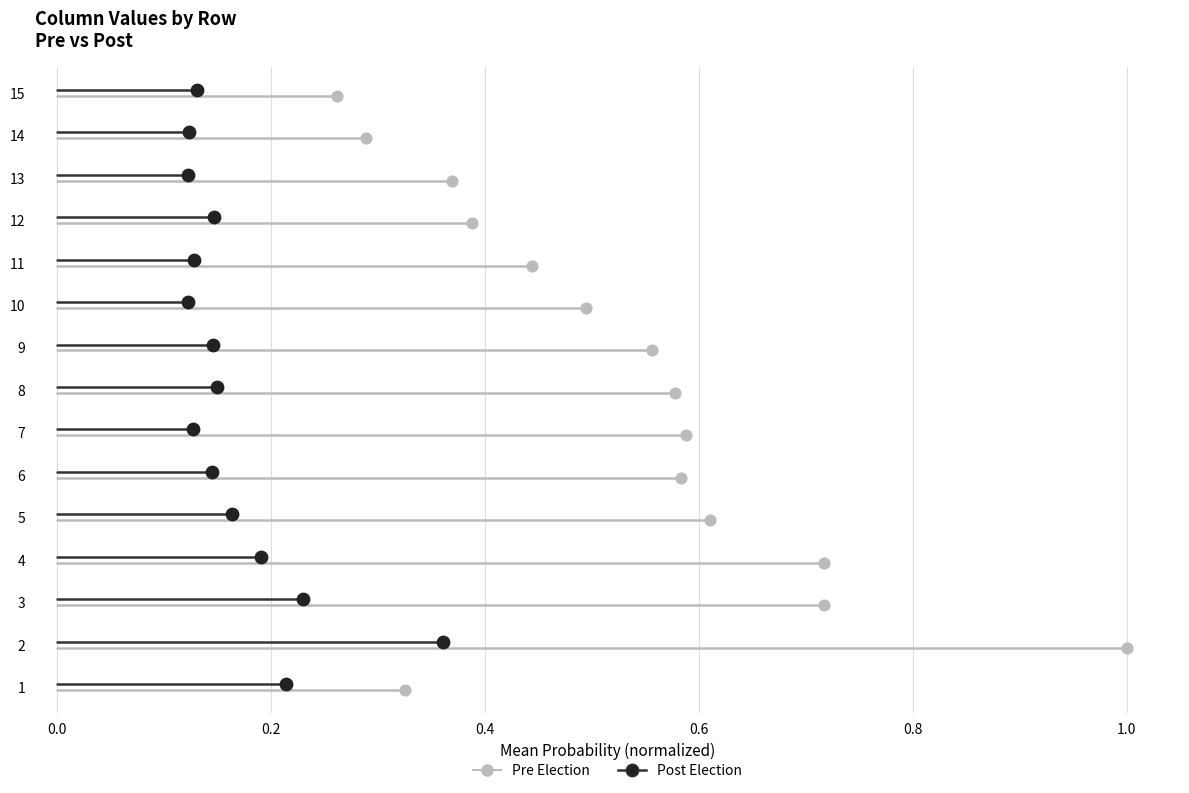

Which series reaches the maximum Y coordinate?

Post Election